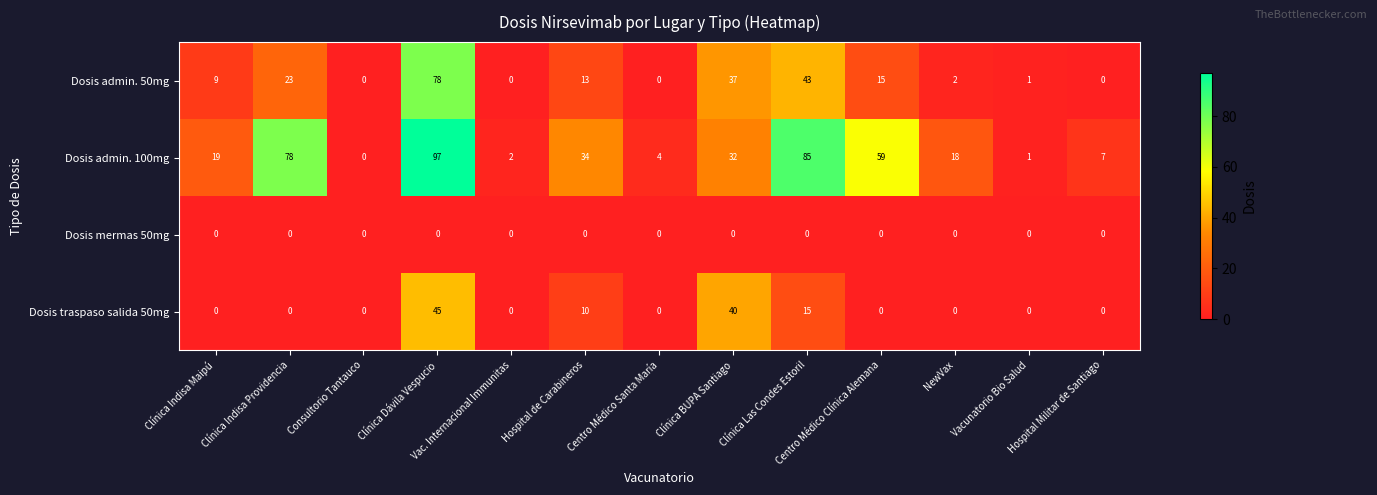

Between Consultorio Tantauco and Hospital de Carabineros, which series saw the biggest shift?

Dosis admin. 100mg